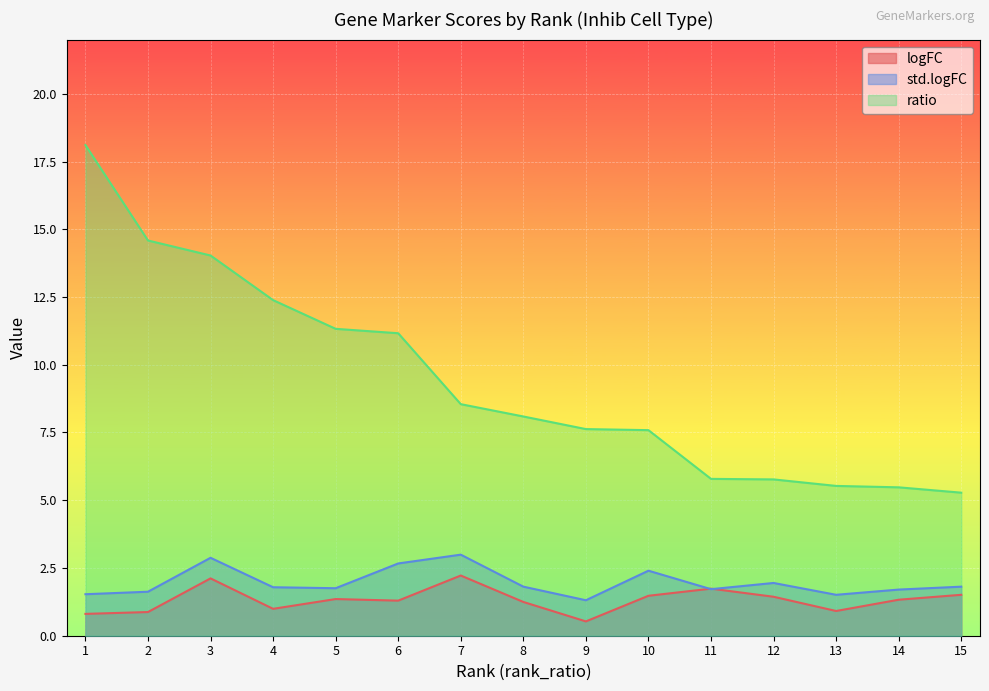

What is the maximum value for ratio?

18.1